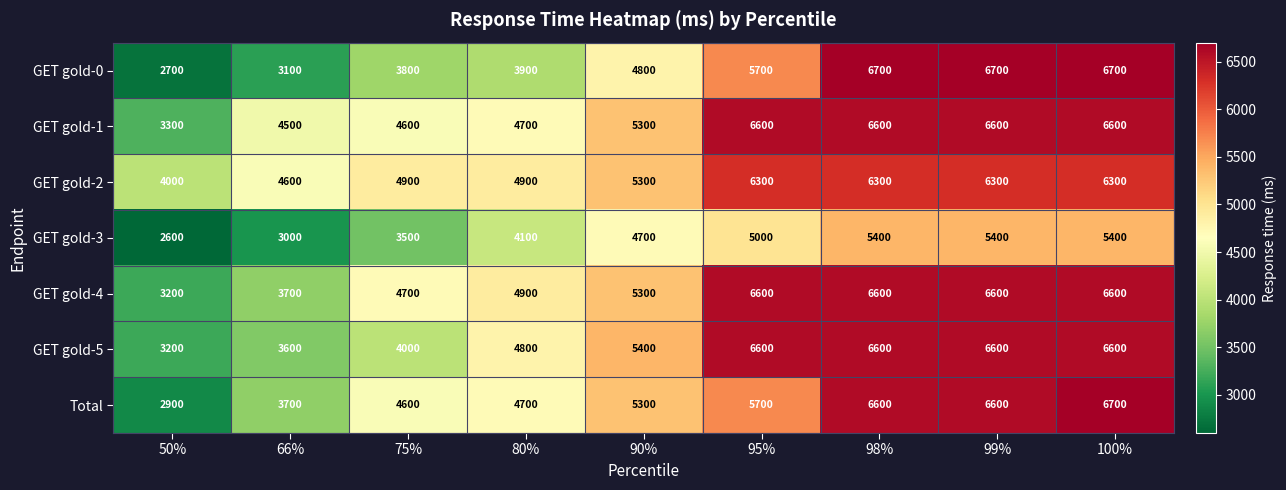

What is the sum of all GET gold-3 values?

39100